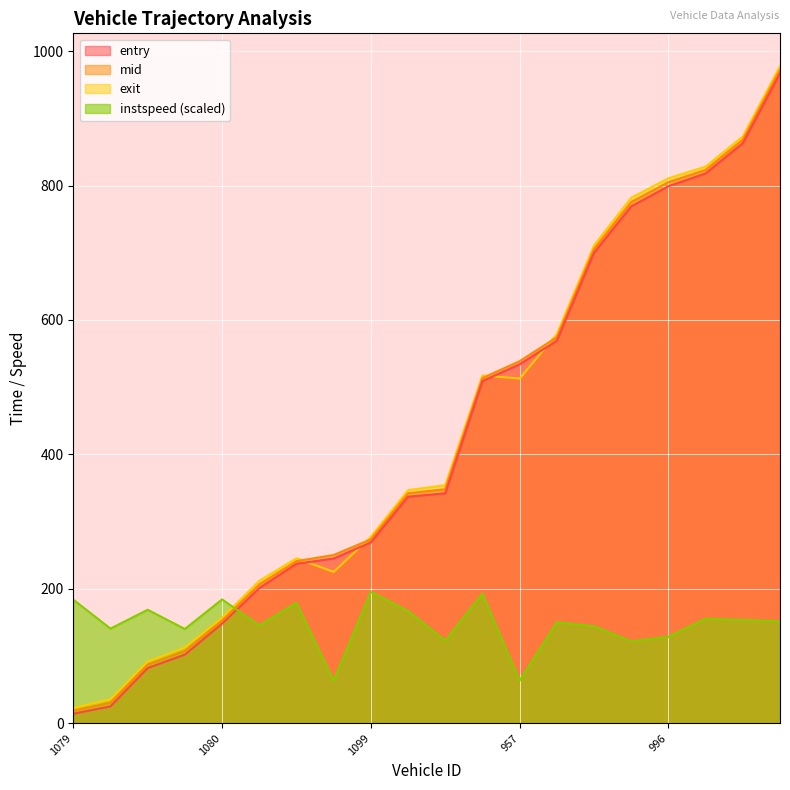

At how many categories does at least one series exceed 86?

20